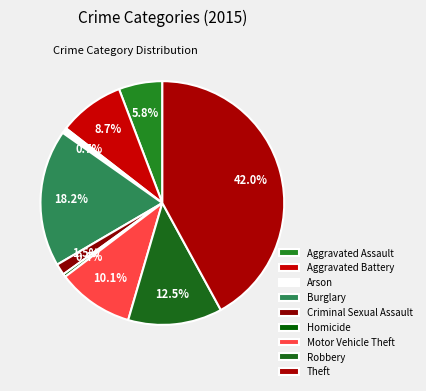

What is the change in value from Aggravated Assault to Robbery?

+183